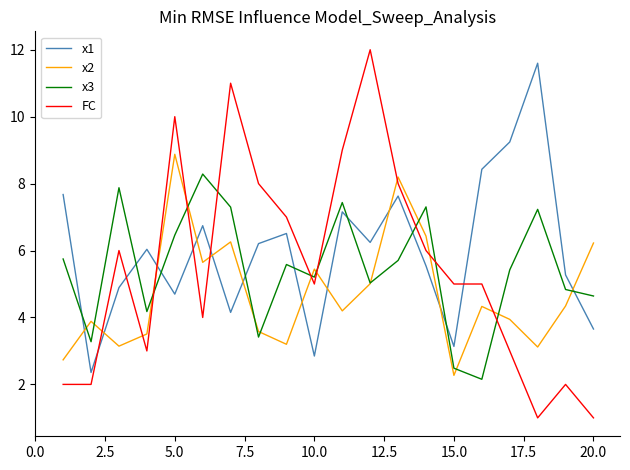

Which series has the widest spread of values?

FC